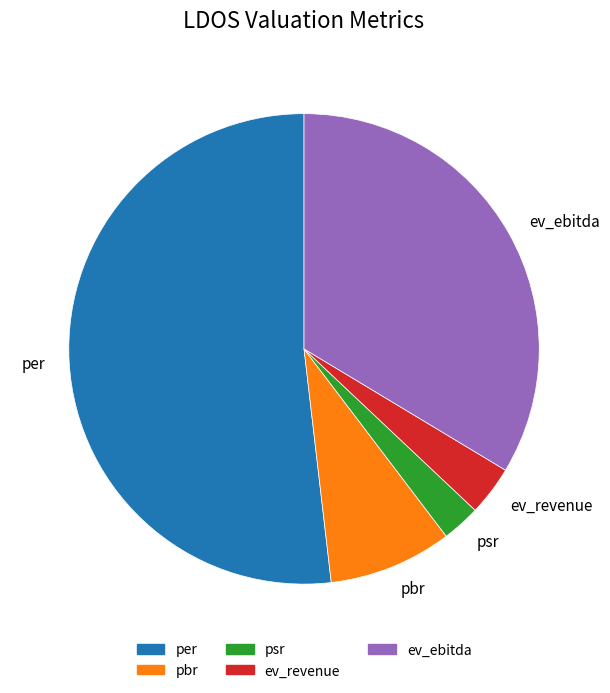

Rank the categories by value from lowest to highest.

psr, ev_revenue, pbr, ev_ebitda, per